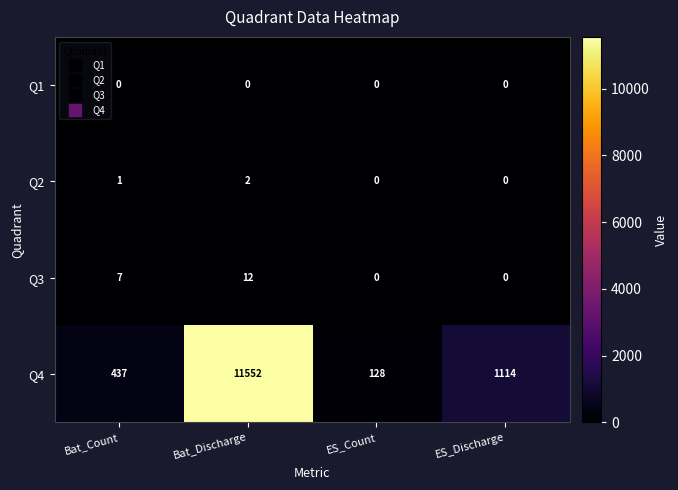

Reading right to left, extract all data points from this chart.

Q1: 0	0	0	0
Q2: 0	0	2	1
Q3: 0	0	12	7
Q4: 1114	128	11552	437